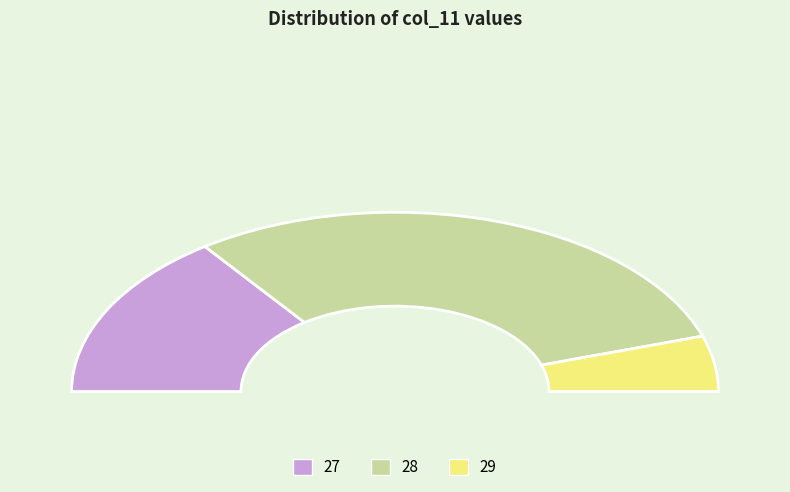

Is it true that 32 is 1% of the pie?

False